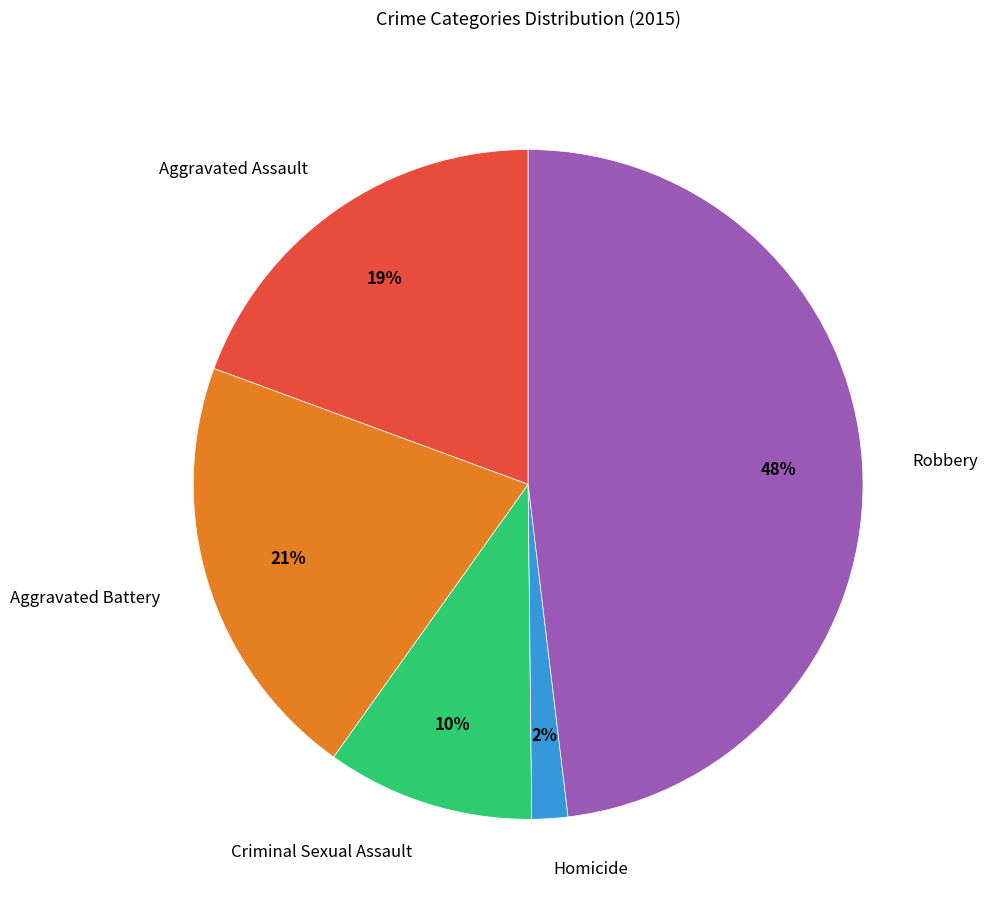

Which has a higher value, Robbery or Homicide?

Robbery